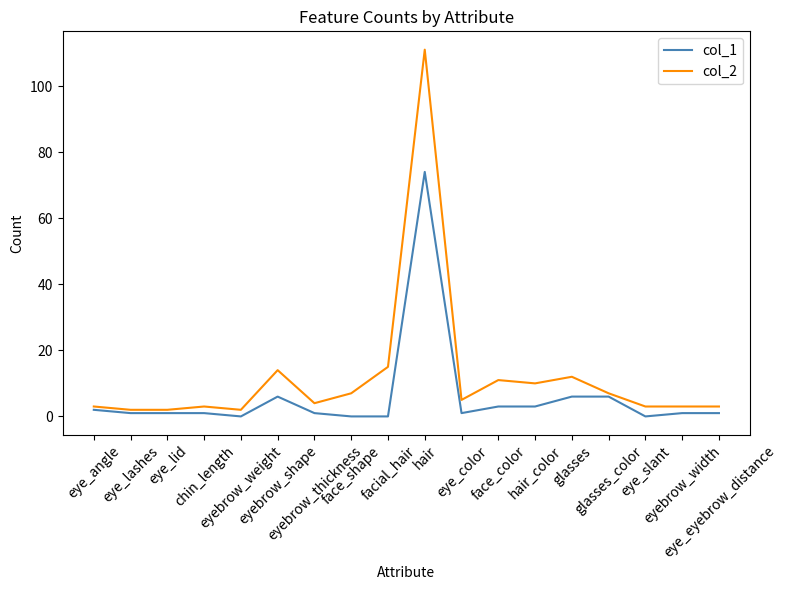

List the series in order of their overall mean, highest first.

col_2, col_1